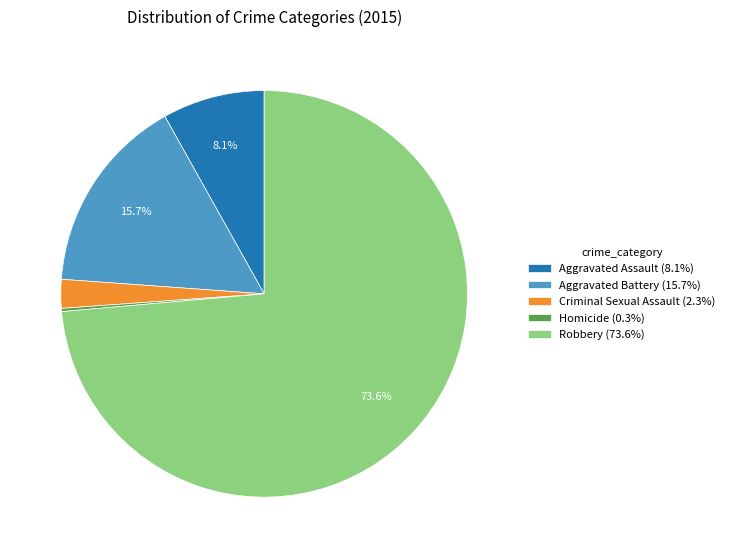

To the nearest percent, what is the difference between the largest and smallest slice percentages?

73%